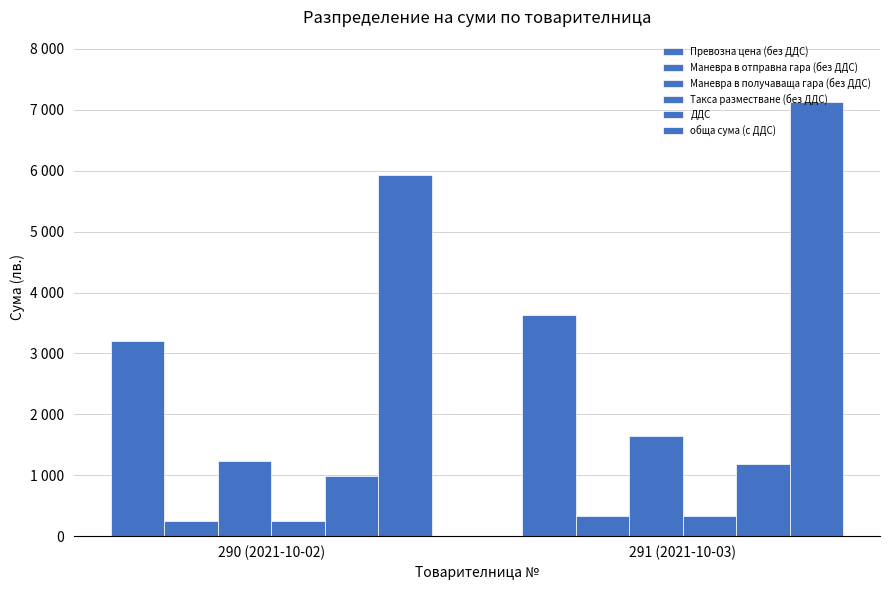

What is the smallest value displayed?

246.4